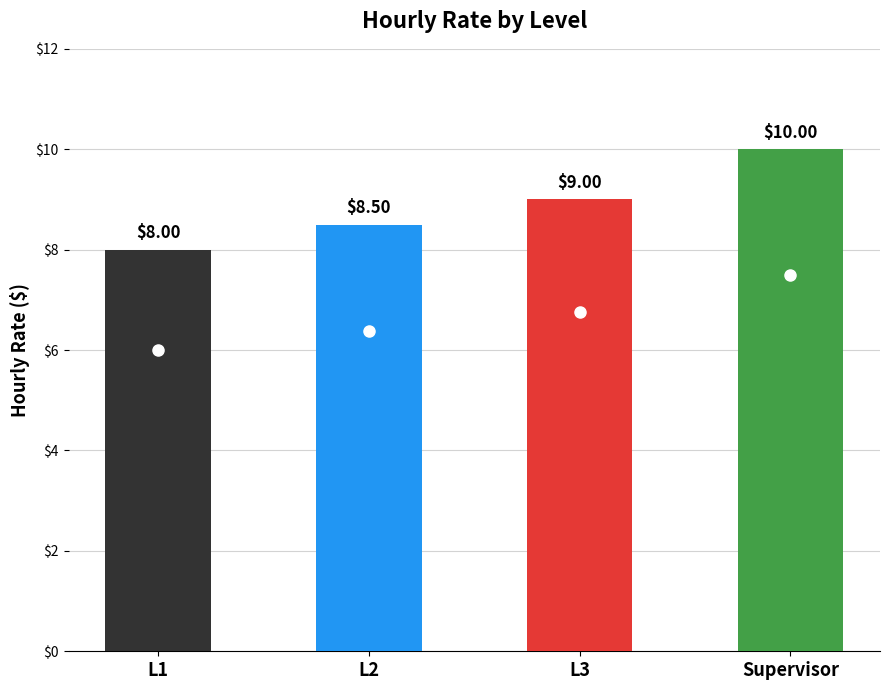

What is the change in value from L1 to L2?

+0.5